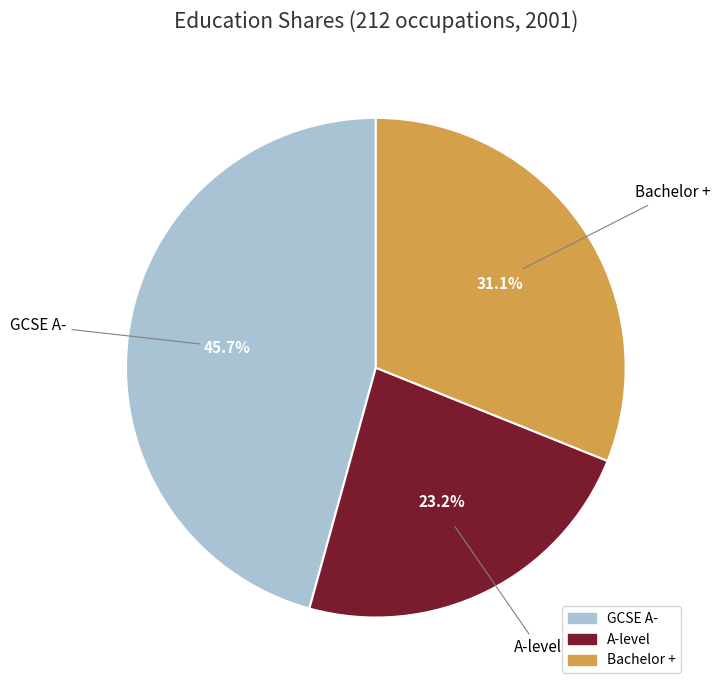

Between Bachelor + and GCSE A-, which is larger?

GCSE A-